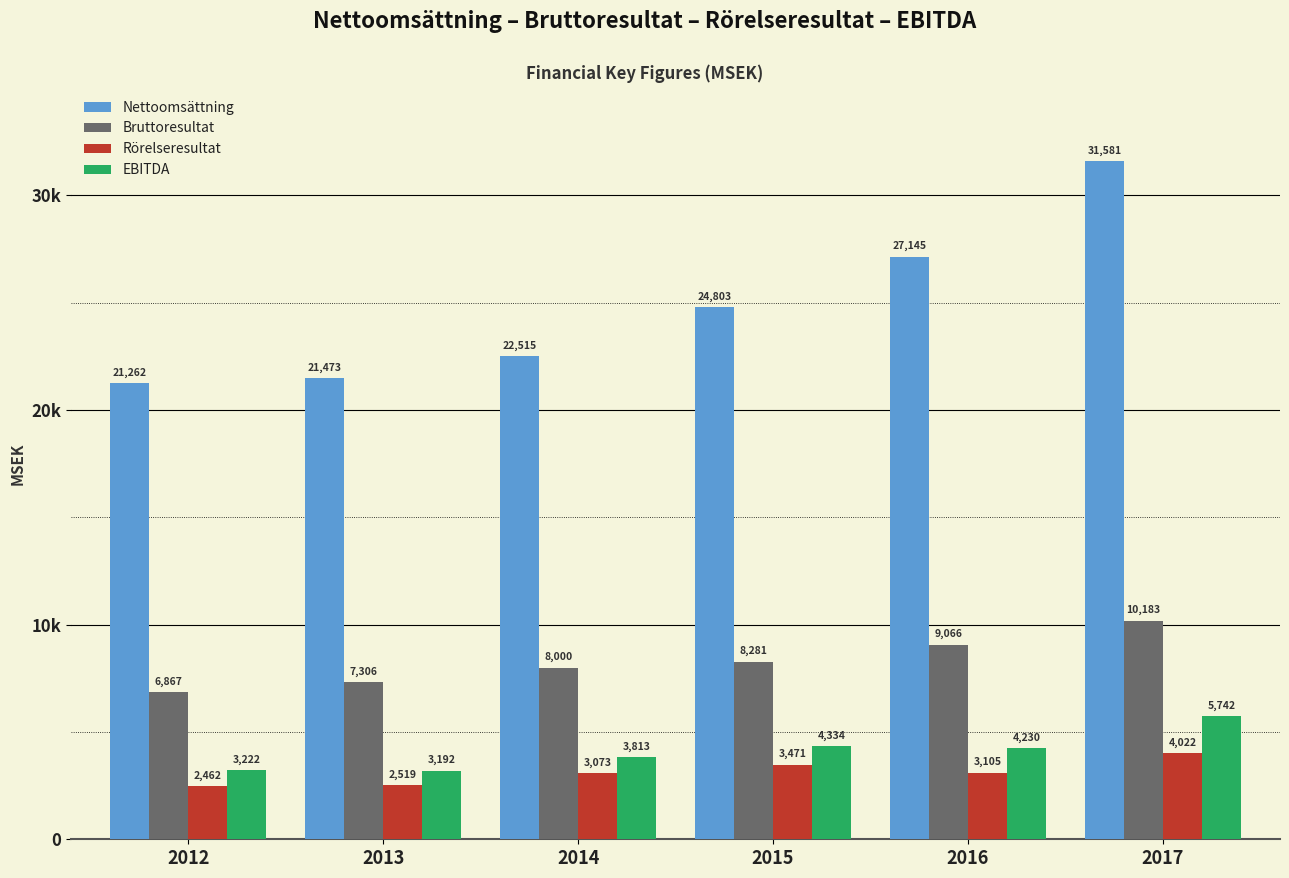

Rank the categories by EBITDA value from highest to lowest.

2017, 2015, 2016, 2014, 2012, 2013